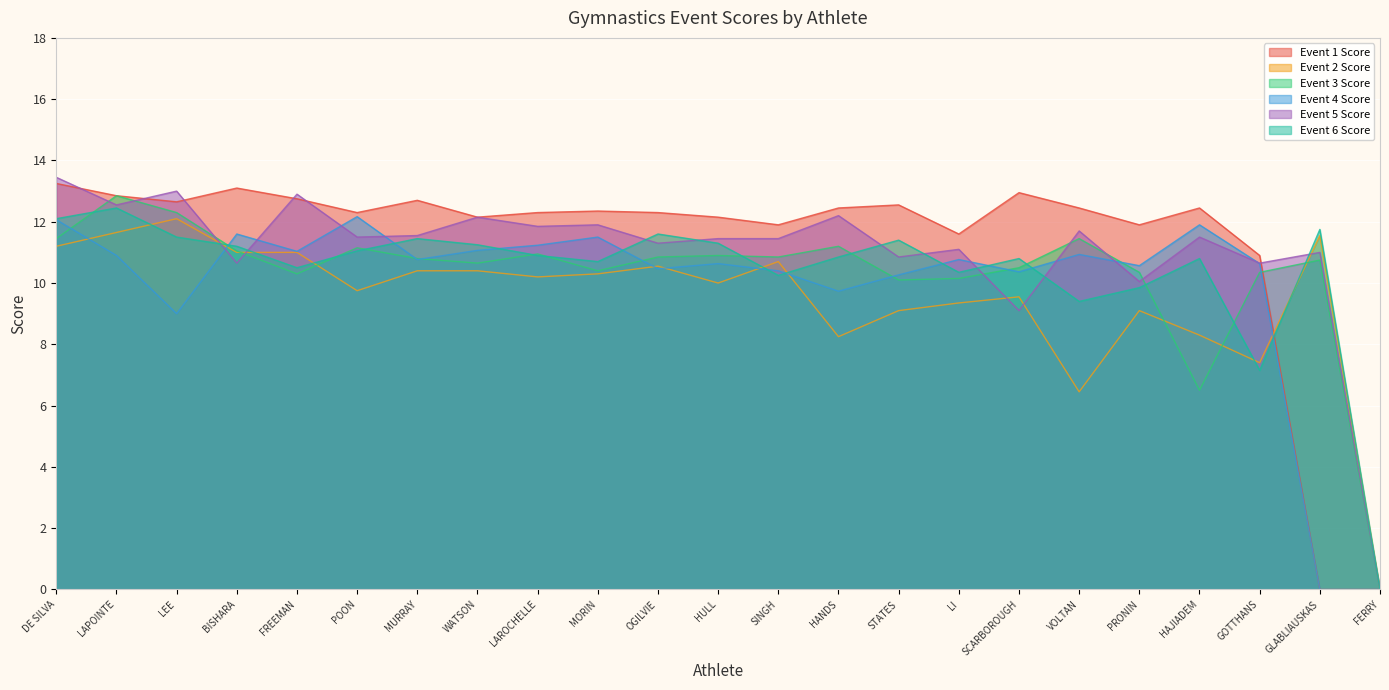

Which category has the lowest value in the Event 3 Score series?

FERRY